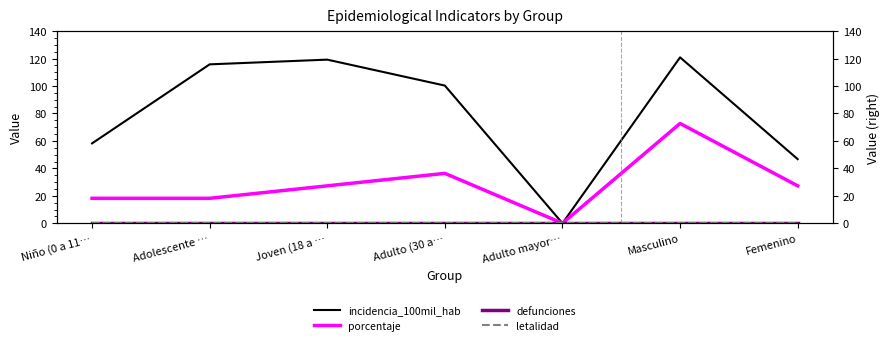

Which series changed the most between Adolescente … and Adulto (30 a…?

porcentaje